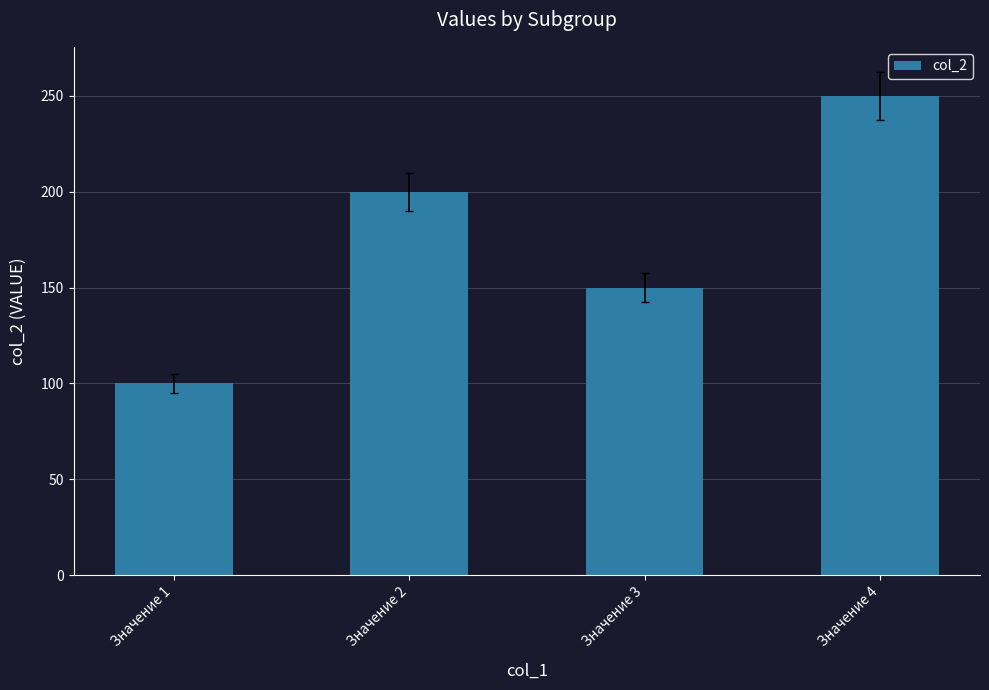

How many values are below 200?

2